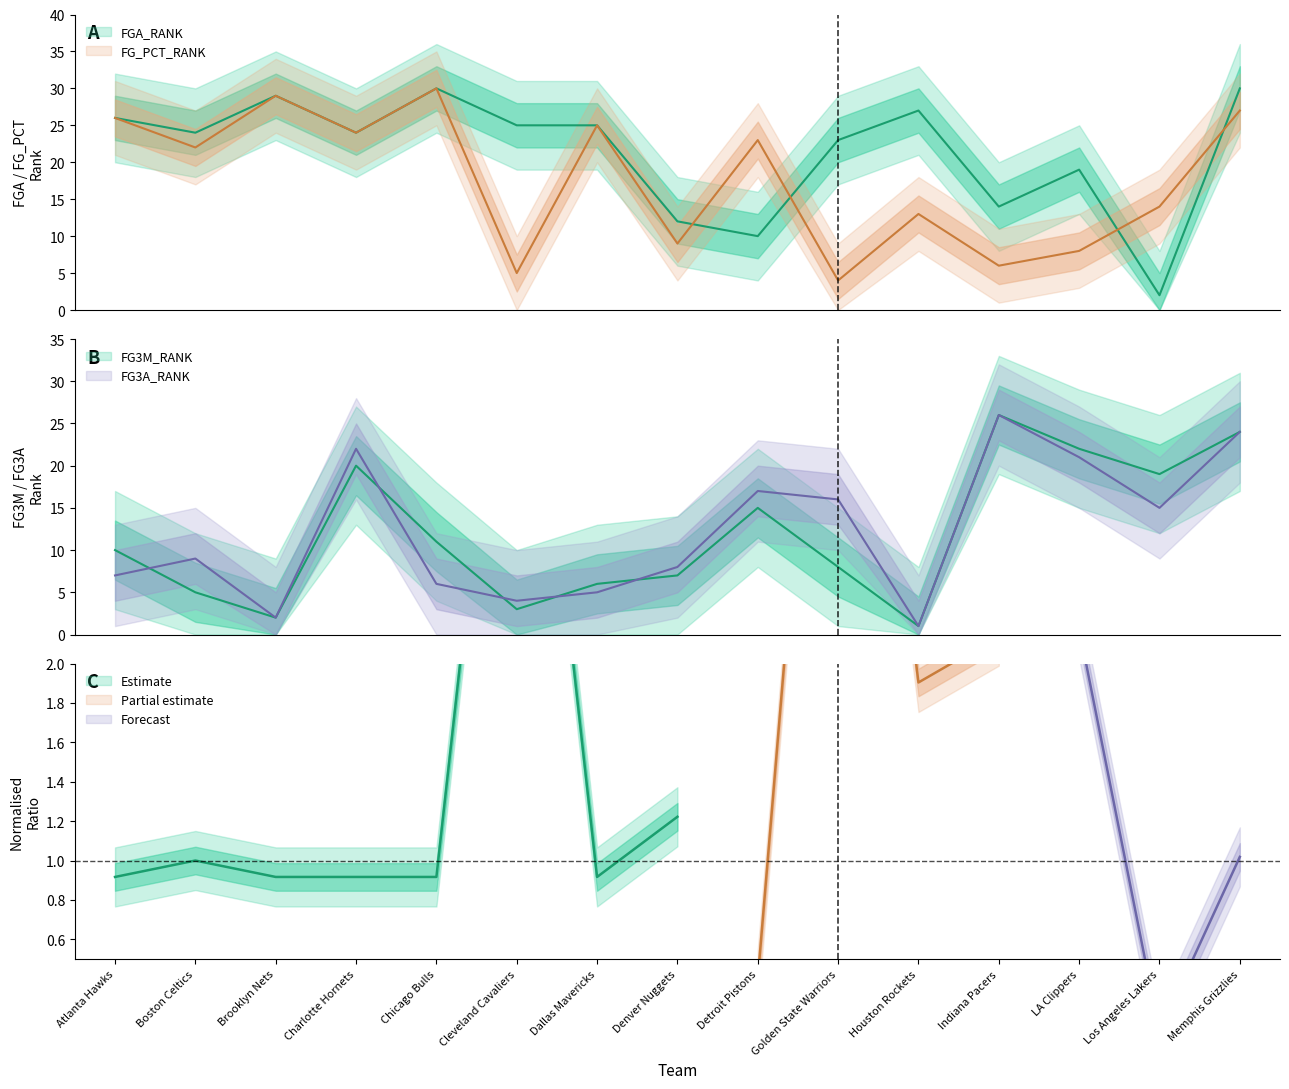

List the labels in order of FG3A_RANK value, smallest first.

Houston Rockets, Brooklyn Nets, Cleveland Cavaliers, Dallas Mavericks, Chicago Bulls, Atlanta Hawks, Denver Nuggets, Boston Celtics, Los Angeles Lakers, Golden State Warriors, Detroit Pistons, LA Clippers, Charlotte Hornets, Memphis Grizzlies, Indiana Pacers